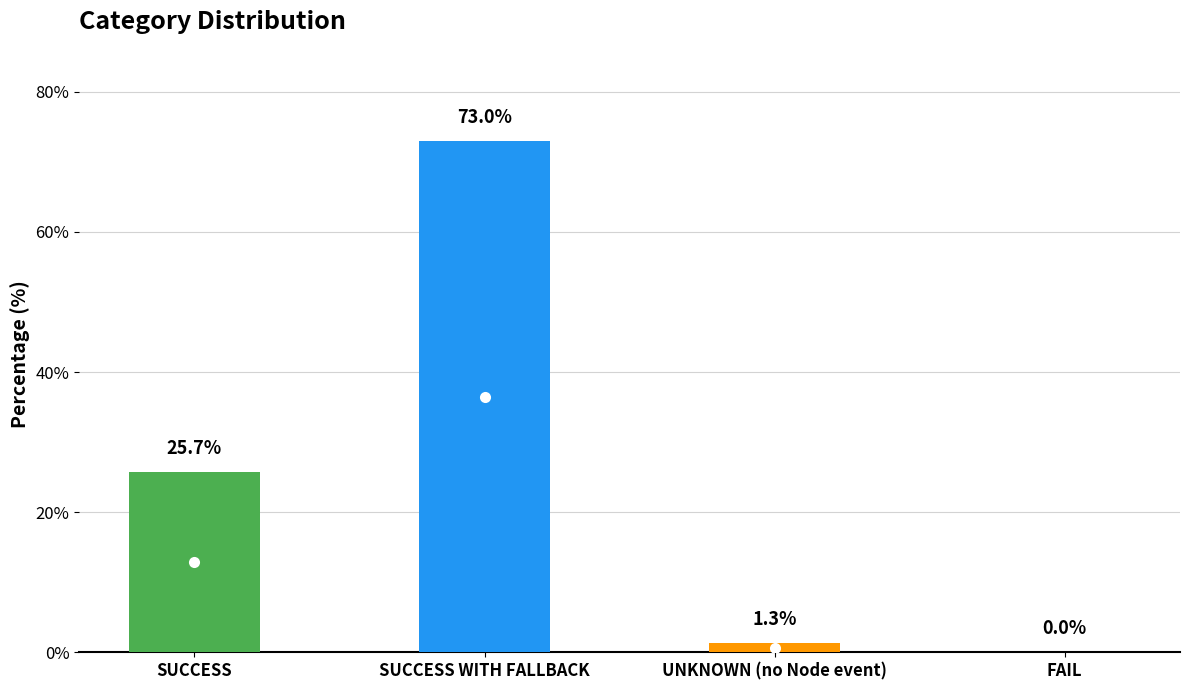

Where is the data nearest to the value 36?

SUCCESS